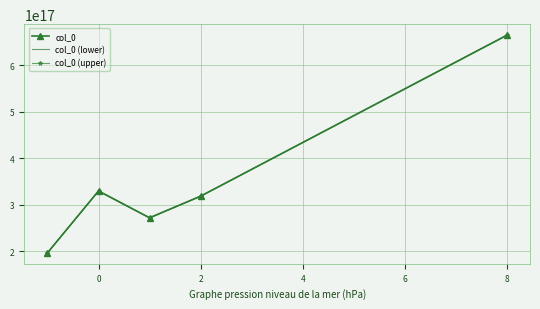

List the series in order of their overall mean, lowest first.

col_0 (lower), col_0, col_0 (upper)